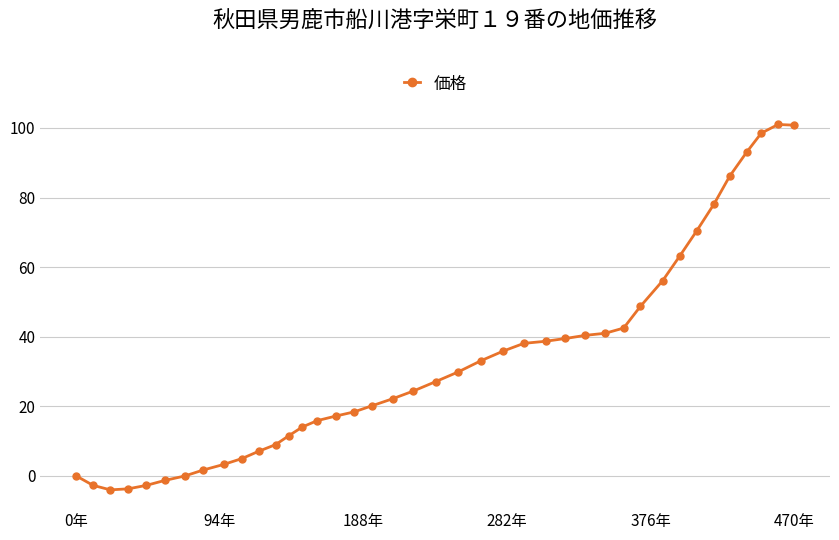

What is the average value?

33.0